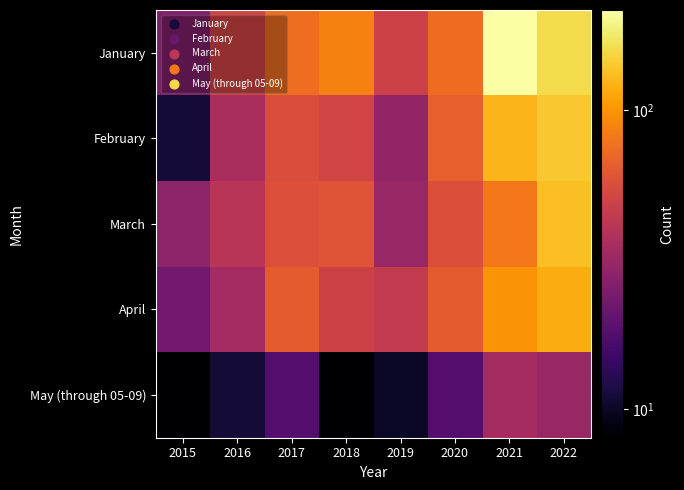

What is the total value across all series at 2017?

271